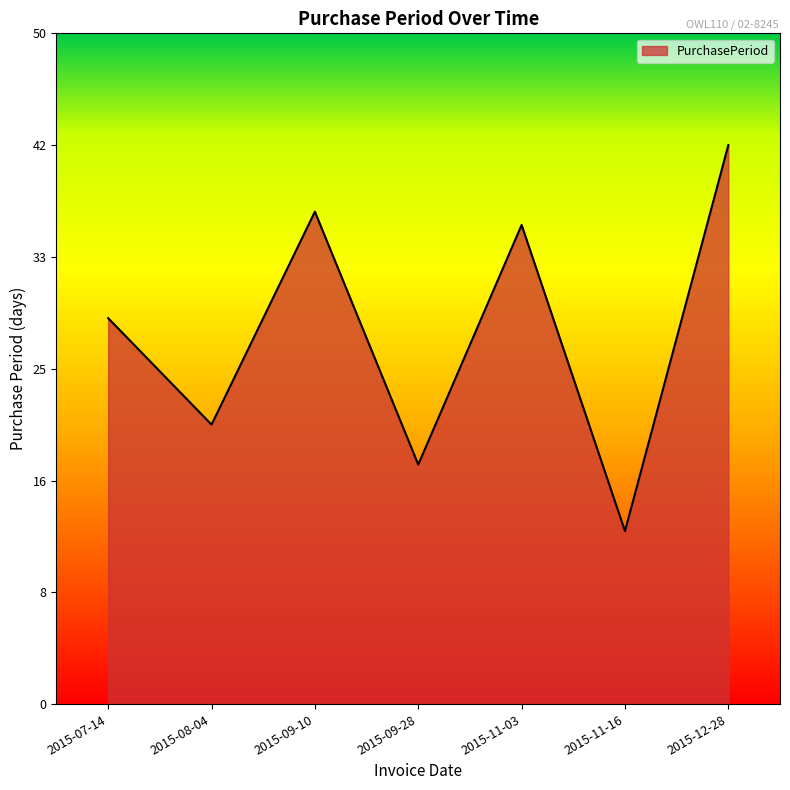

What value does the data have at 2015-09-28, to the nearest 5?

20